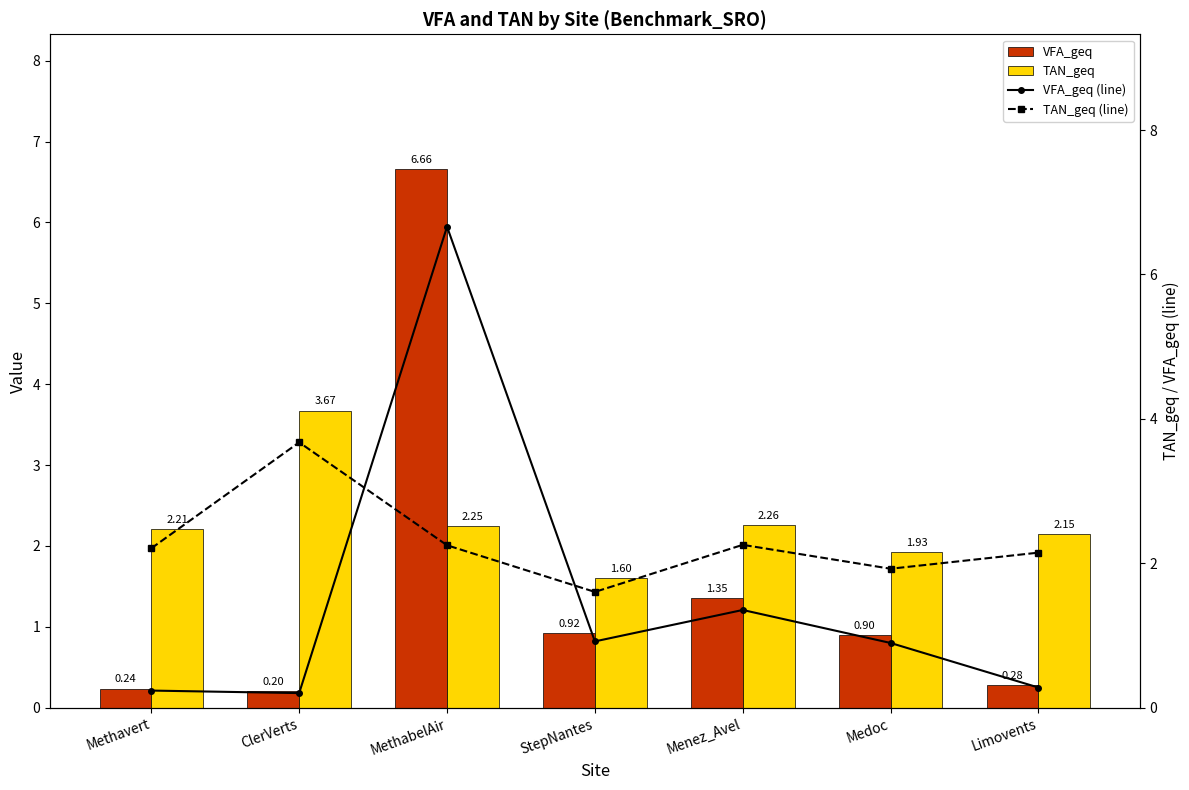

What is the average value of the TAN_geq (line) series?

2.3